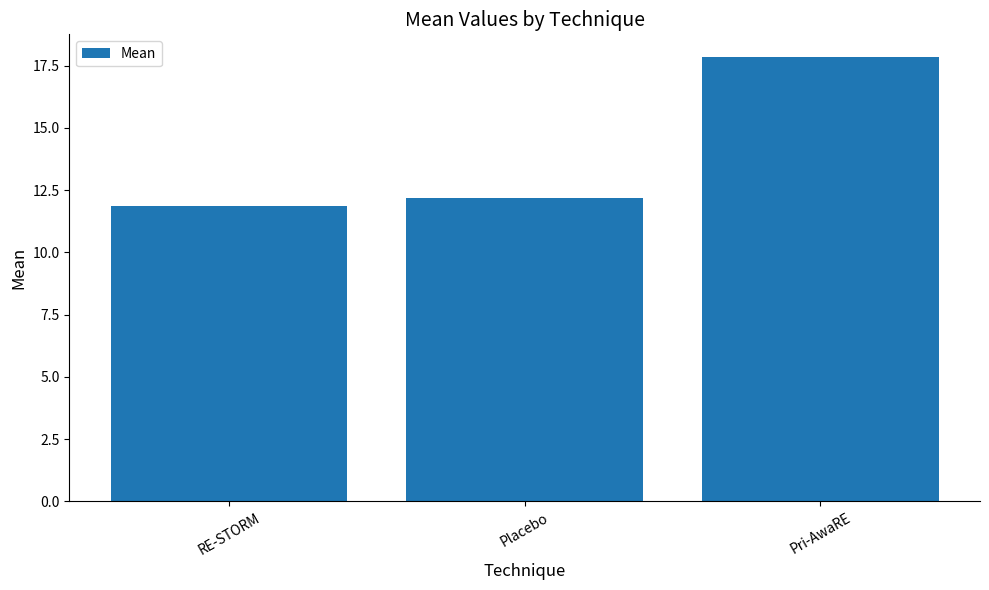

Rank the categories by value from lowest to highest.

RE-STORM, Placebo, Pri-AwaRE